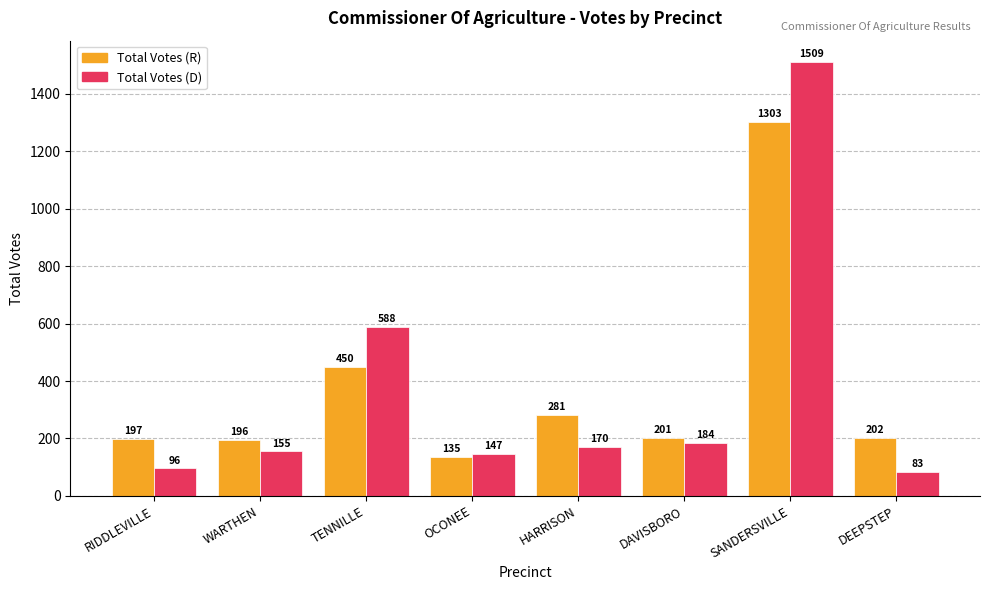

What is the label of the 3rd bar from the left?

TENNILLE